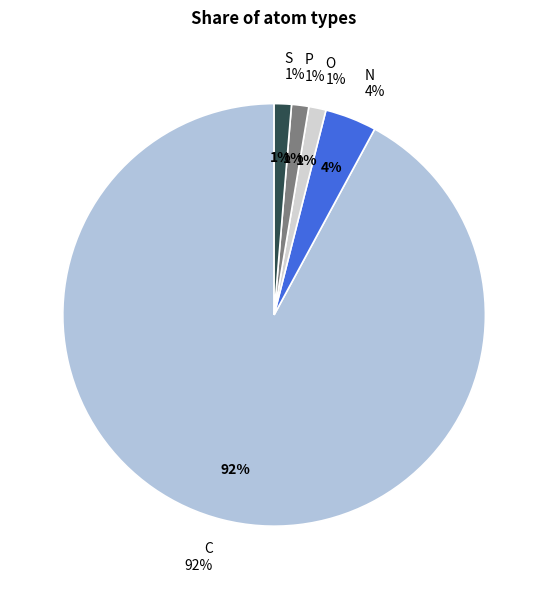

Does C represent more than half of the total?

Yes